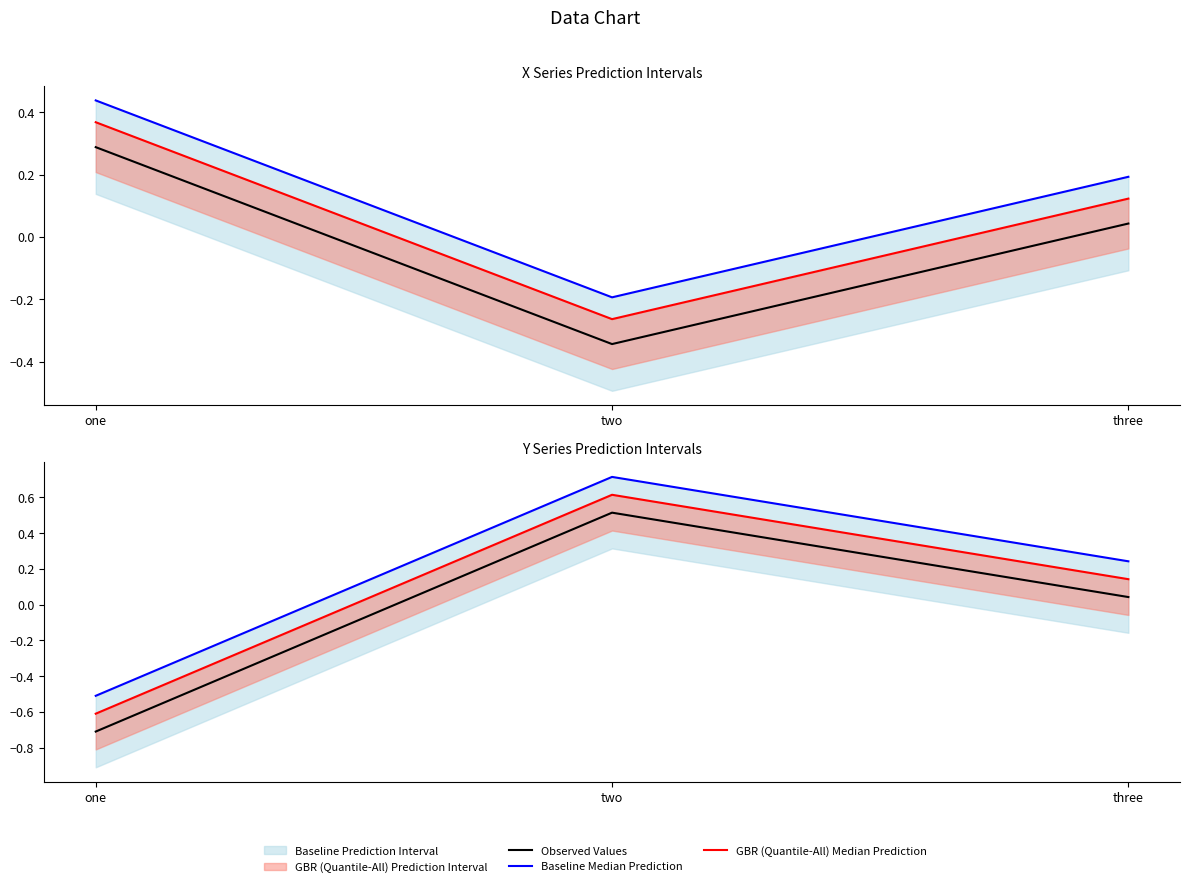

At which category is the sum across all series the highest?

two